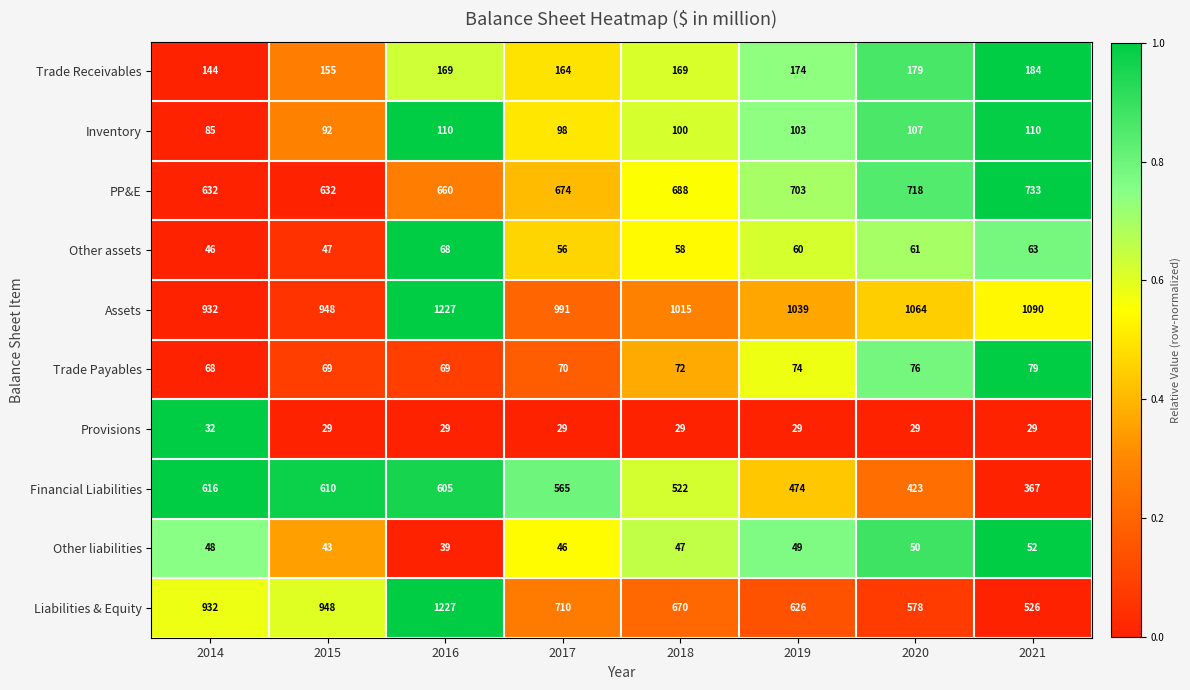

Which label corresponds to the largest value in the chart?

2016